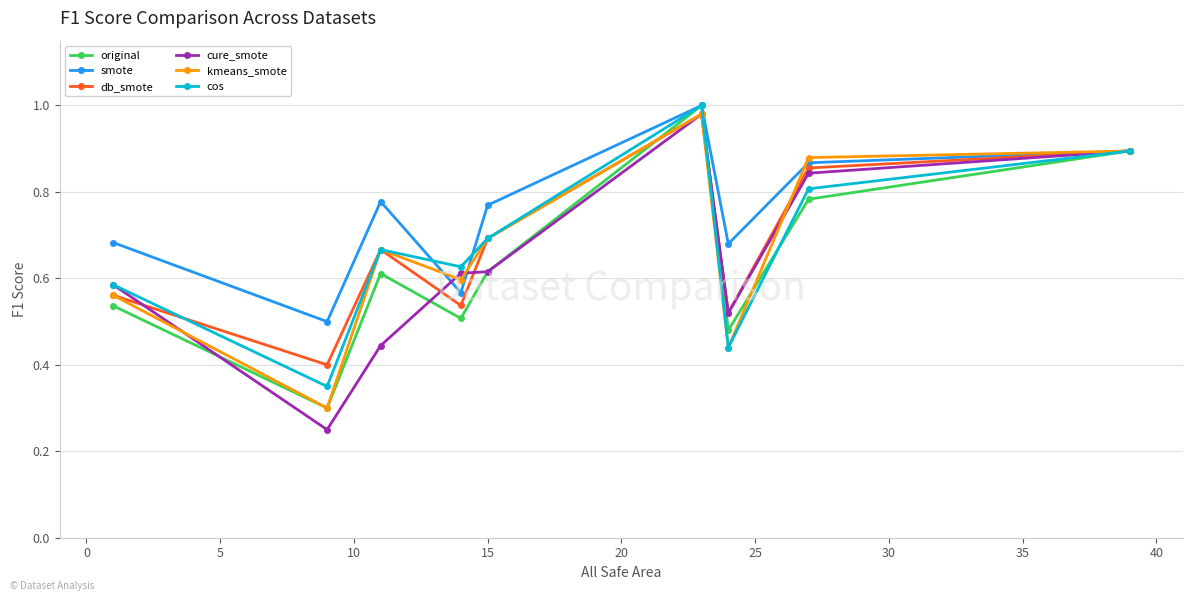

At how many categories does at least one series exceed 0?

9